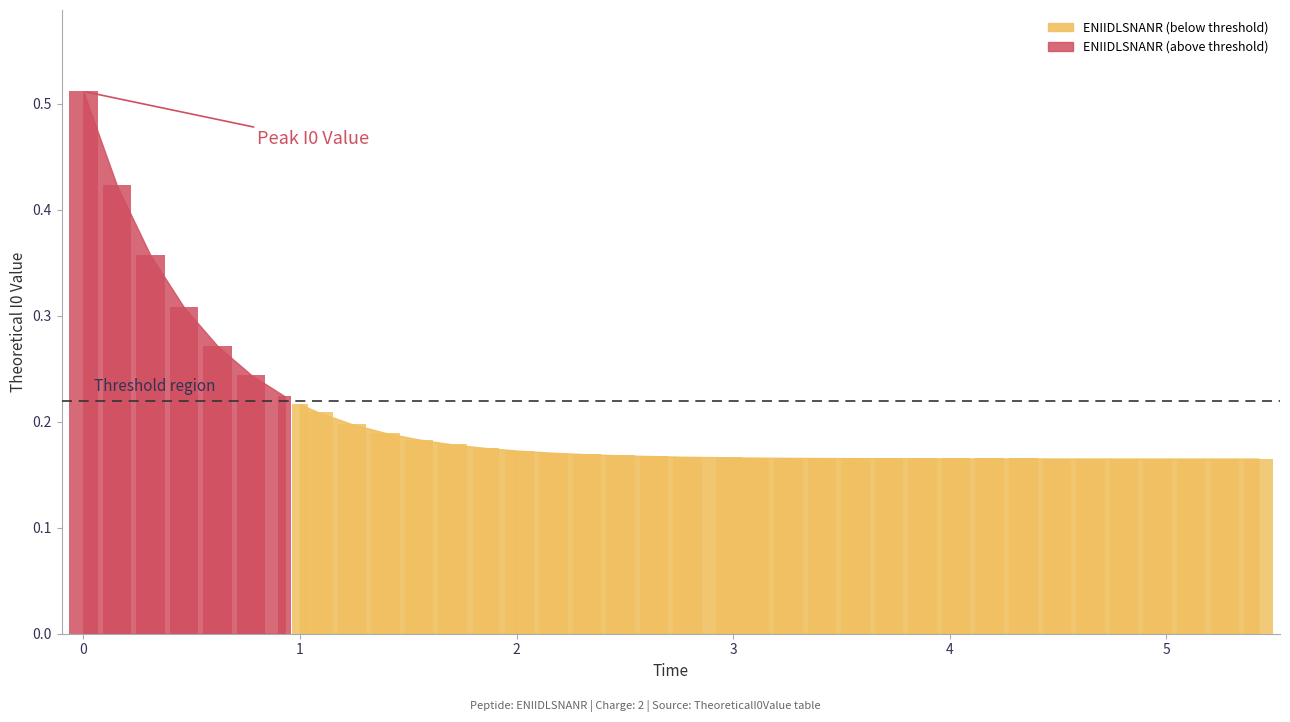

Rank the categories by value from lowest to highest.

39, 38, 37, 36, 35, 34, 33, 32, 31, 30, 29, 28, 27, 26, 25, 24, 23, 22, 21, 20, 19, 18, 17, 16, 15, 14, 13, 12, 11, 10, 9, 8, 7, 6, 5, 4, 3, 2, 0, 1